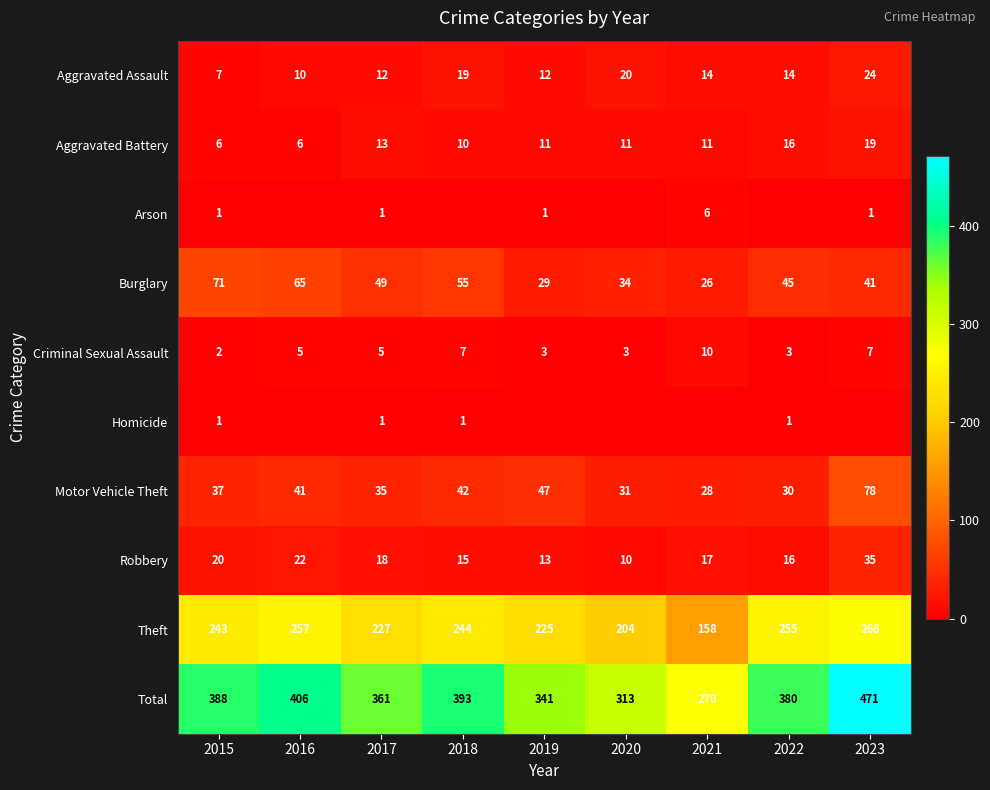

Which category has the highest value in the Total series?

2023